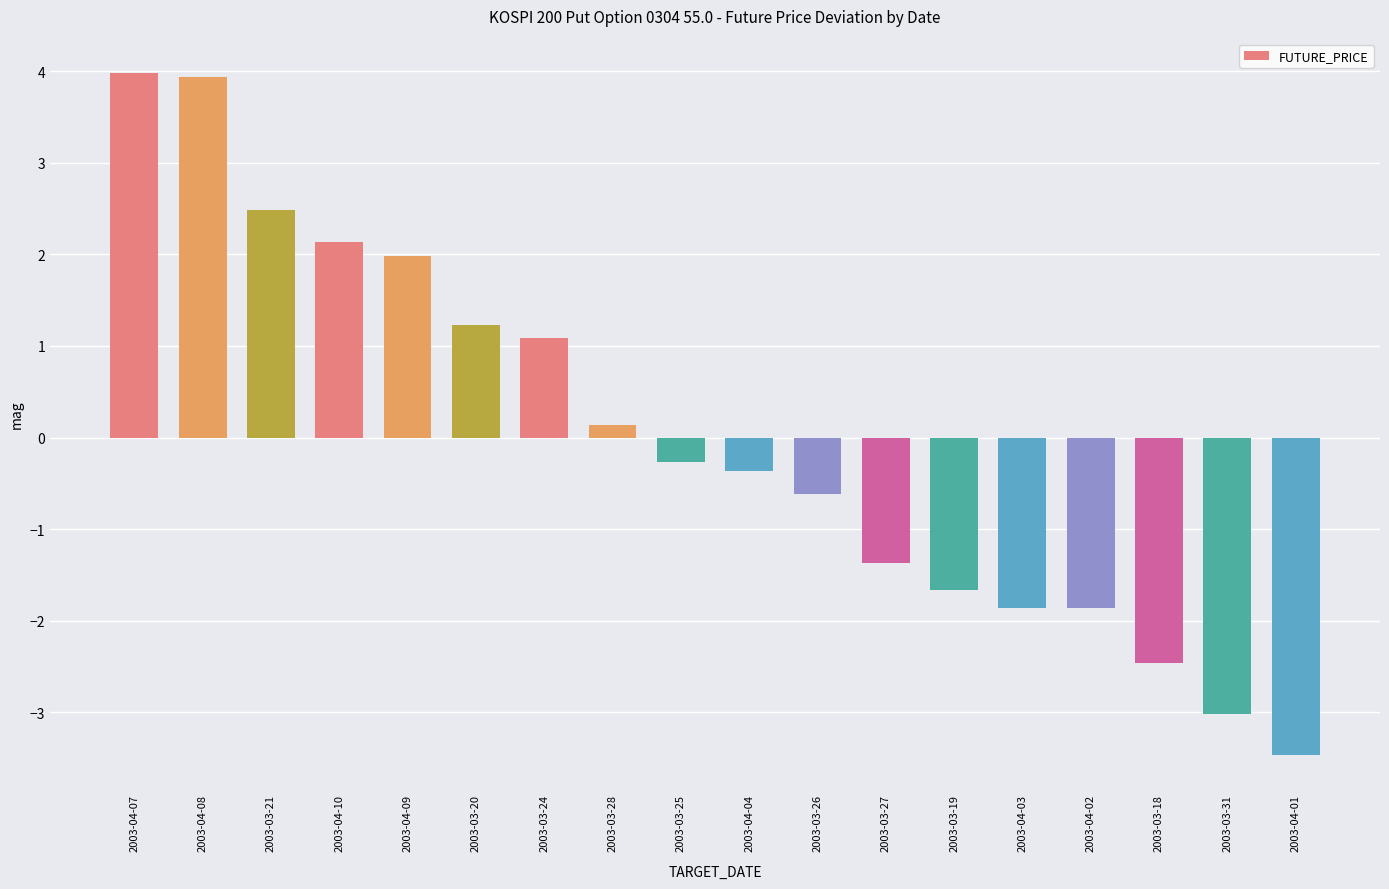

At which category does the chart reach its minimum across all series?

2003-04-01